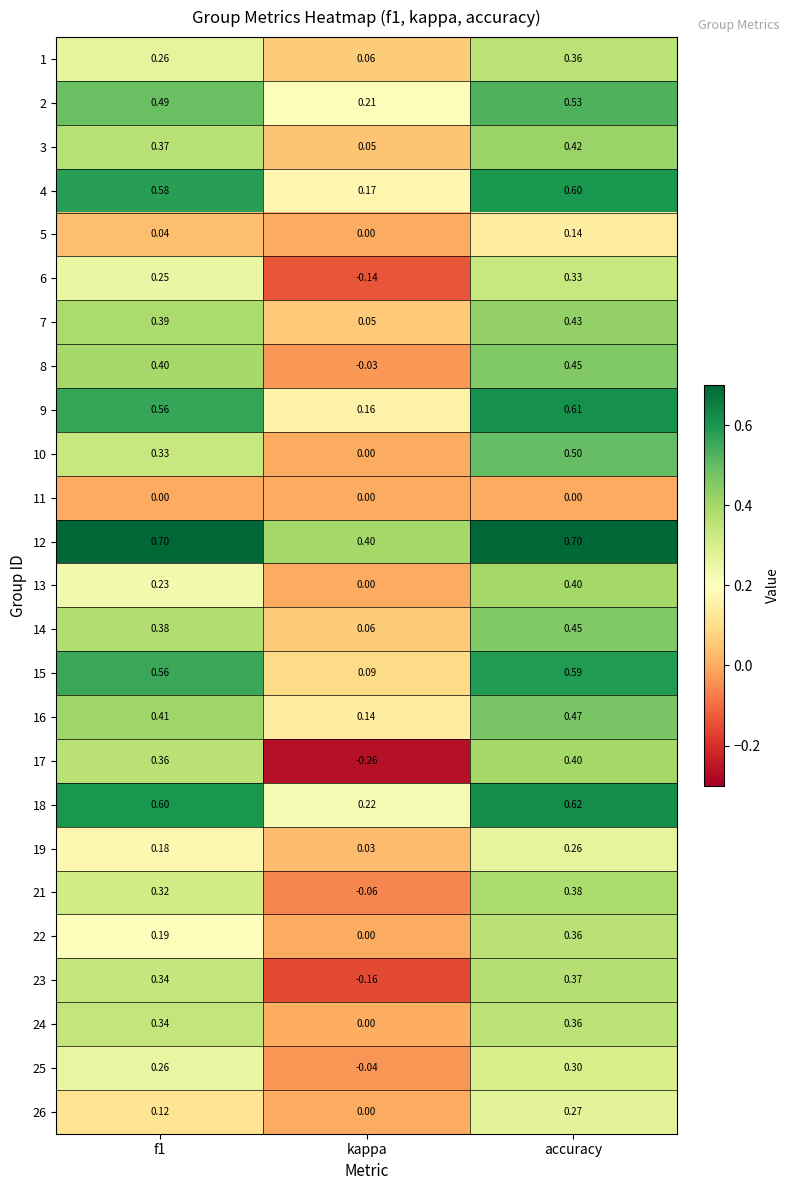

Which series has the widest spread of values?

17